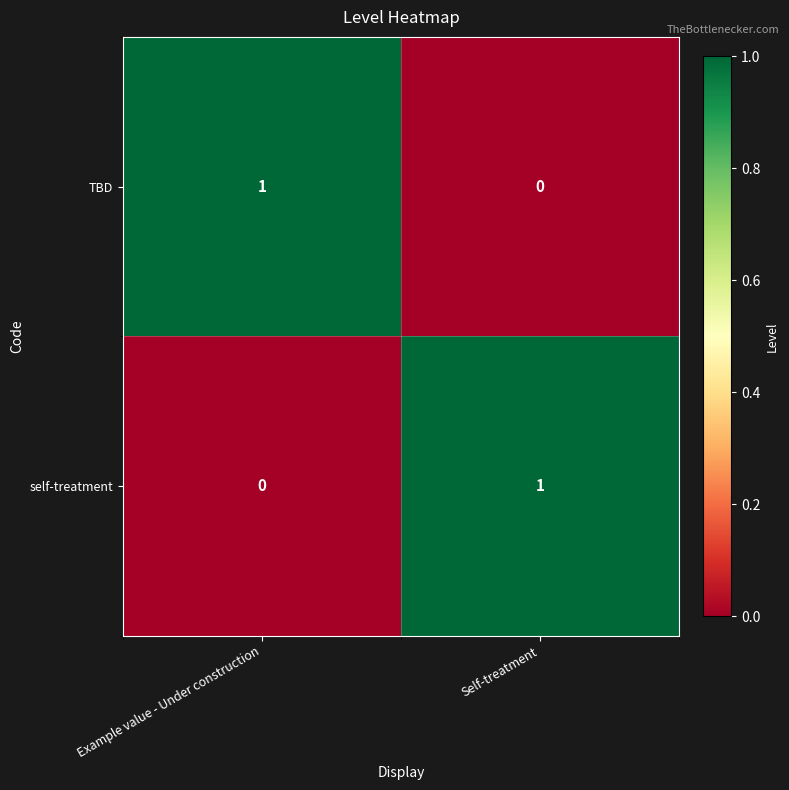

Which category has the lowest value in the self-treatment series?

Example value - Under construction